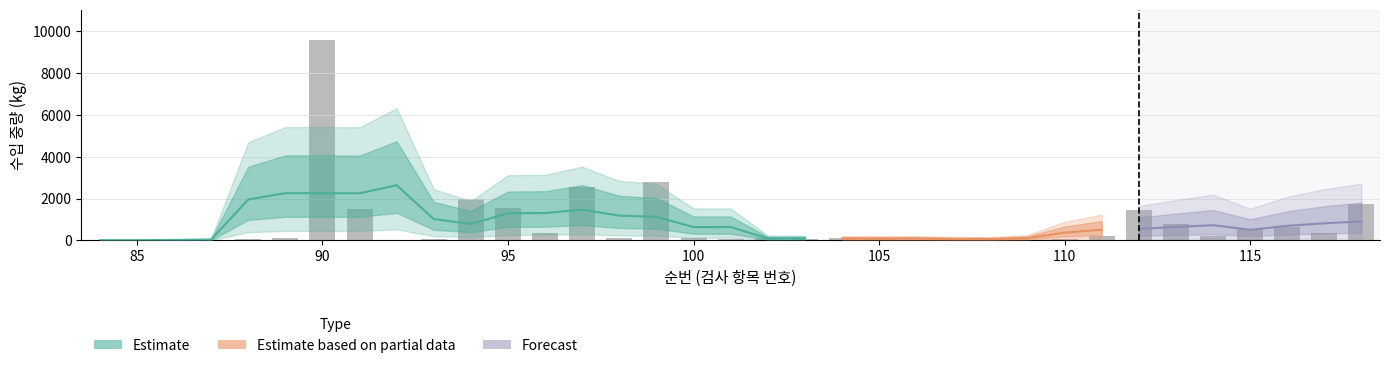

Rank the categories by value from highest to lowest.

90, 99, 97, 94, 118, 95, 91, 112, 113, 116, 115, 117, 96, 111, 114, 102, 107, 100, 104, 105, 98, 89, 103, 108, 110, 88, 93, 101, 109, 84, 85, 86, 87, 92, 106